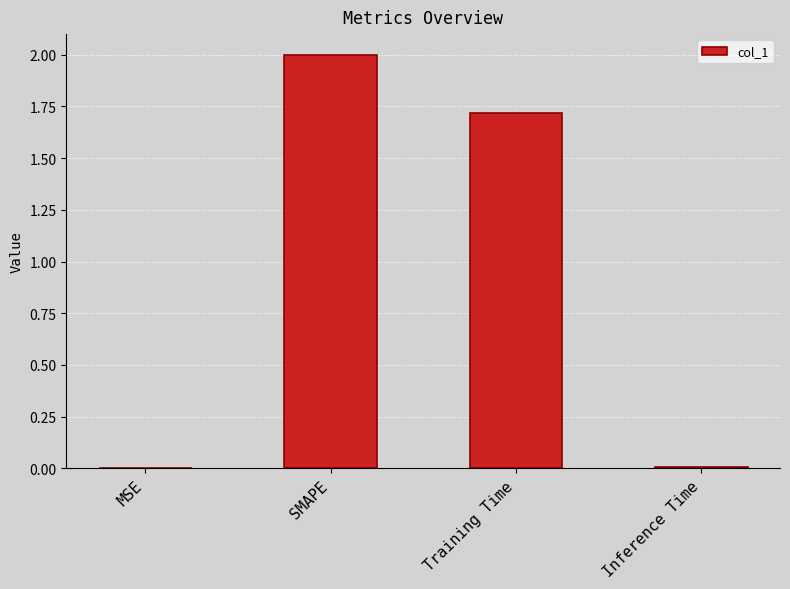

What is the sum of all values?

3.7